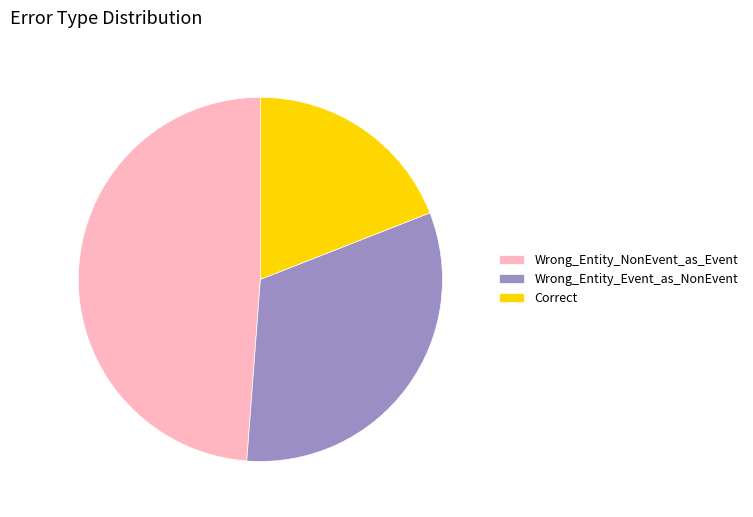

Combined, do Correct and Wrong_Entity_Event_as_NonEvent account for over 50%?

Yes